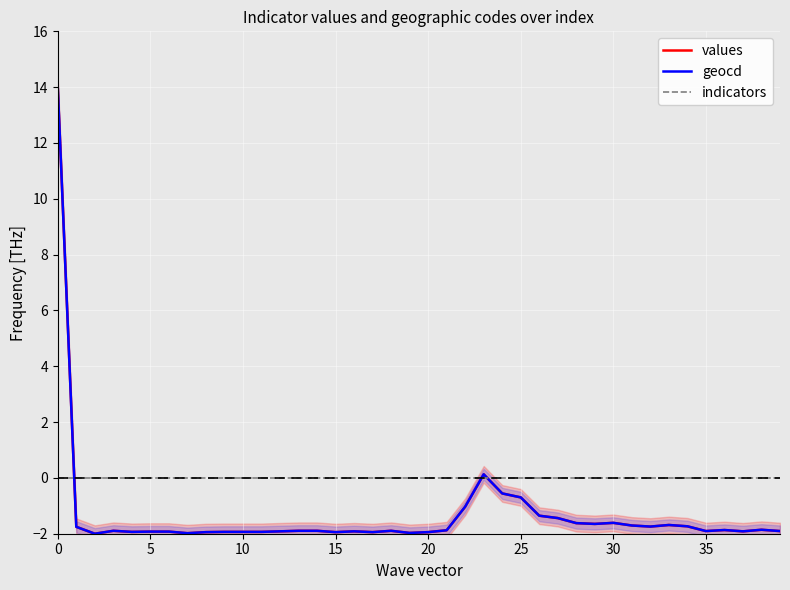

What is the label of the 28th point from the right?

12